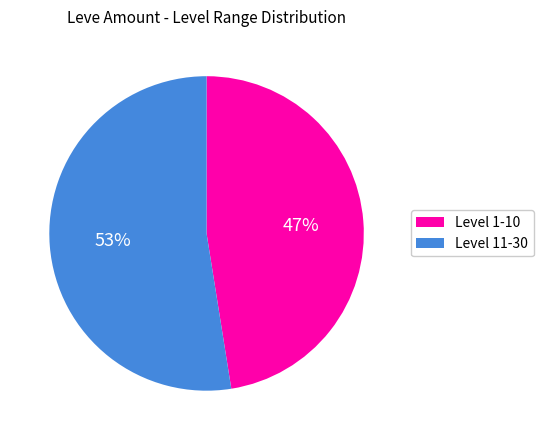

Is there any slice that represents more than half of the pie?

Yes